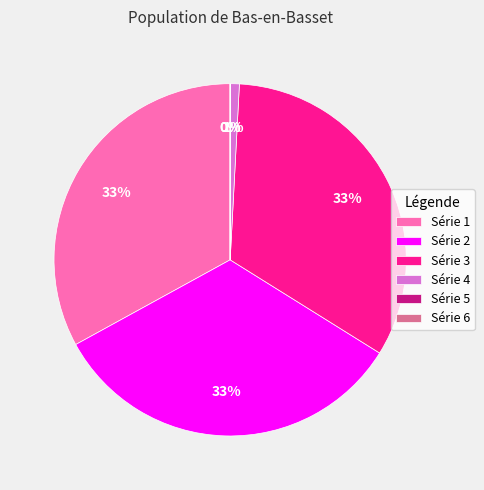

Is it true that Série 1 is 48% of the pie?

False